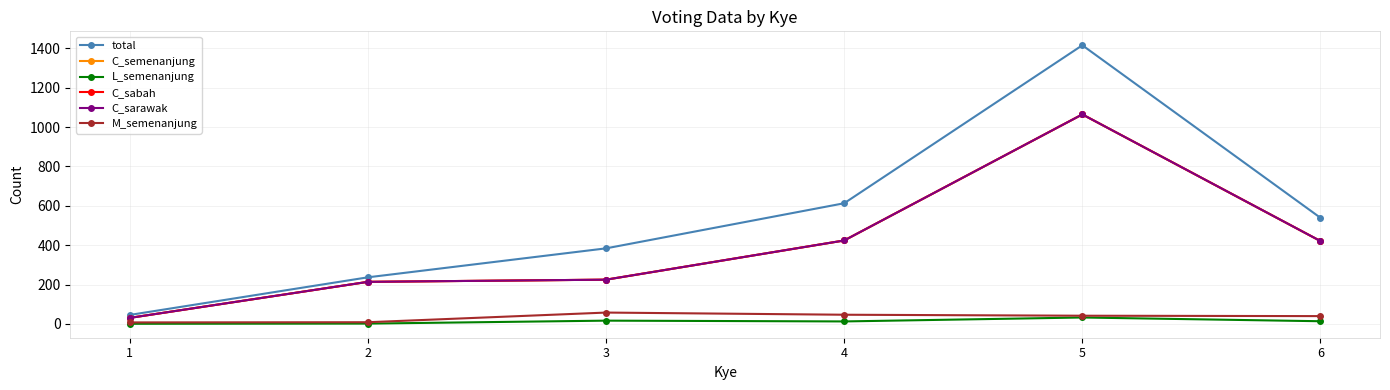

What is the difference between the maximum and minimum values in the M_semenanjung series?

50